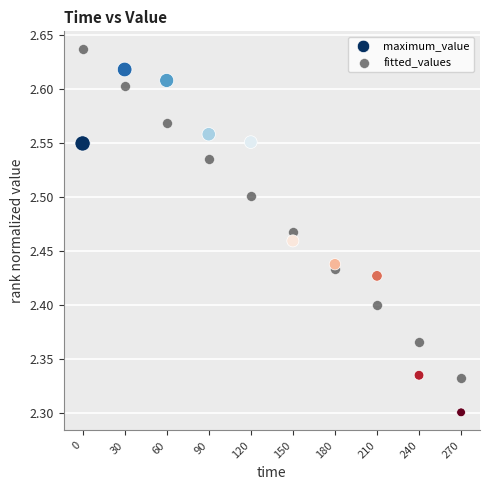

Which series contains the lowest Y value?

maximum_value